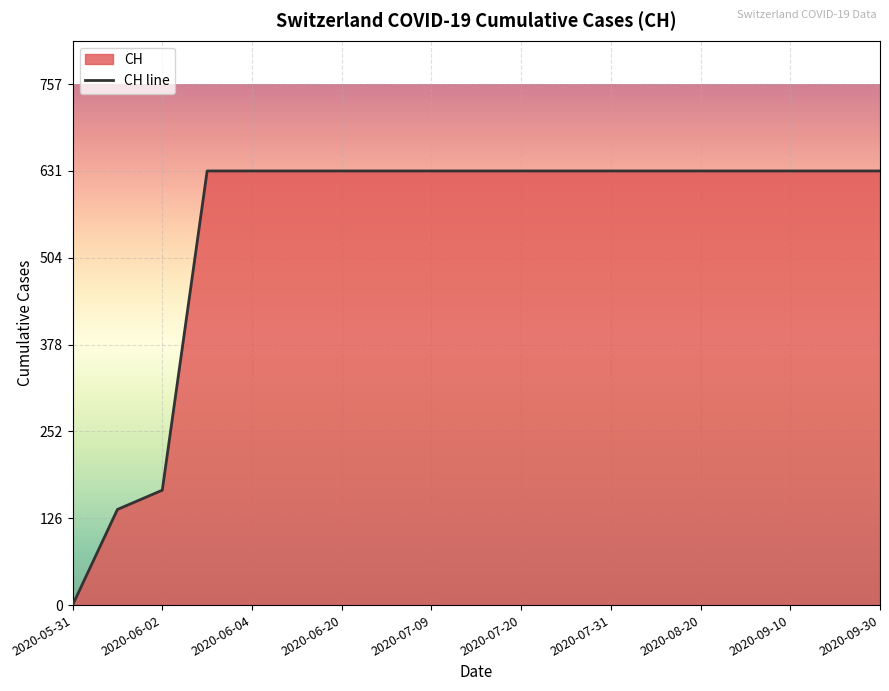

How many lines are shown in the chart?

1